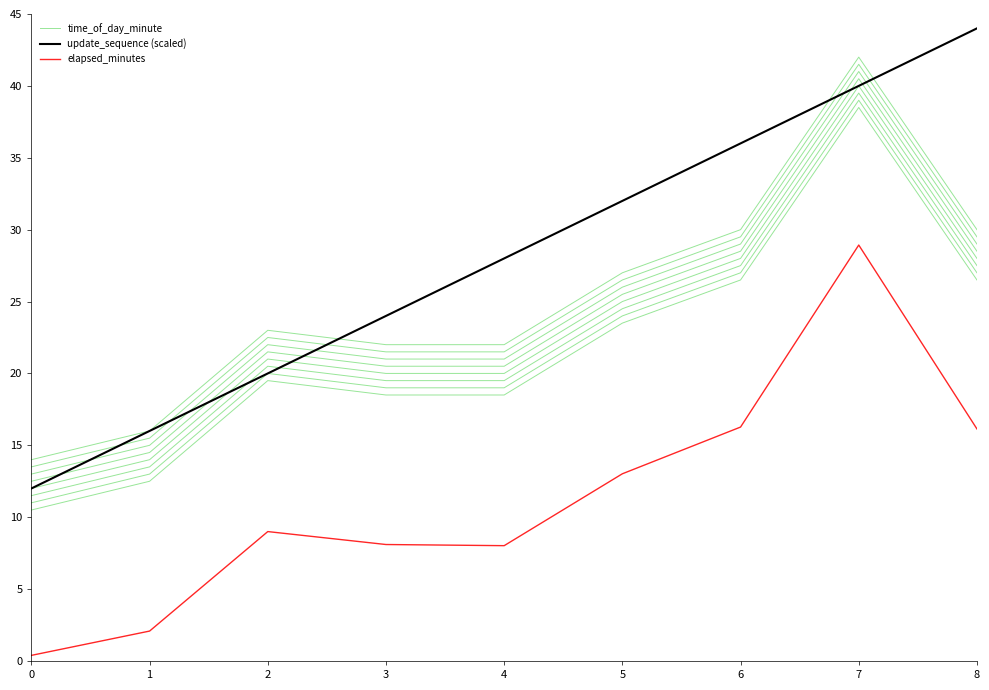

Read the update_sequence (scaled) value at 6.

36.0